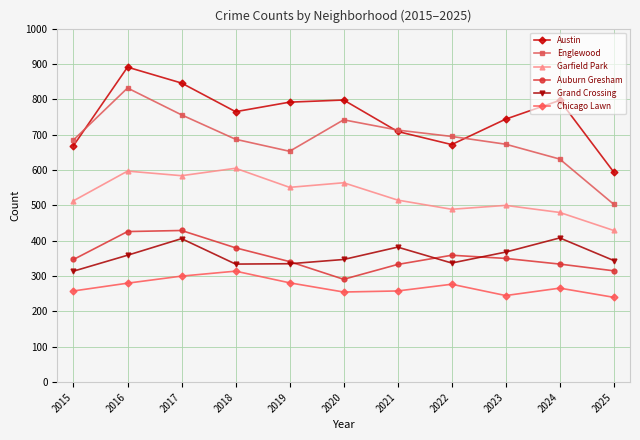

What is the sum of the Chicago Lawn values at 2018 and 2024?

580